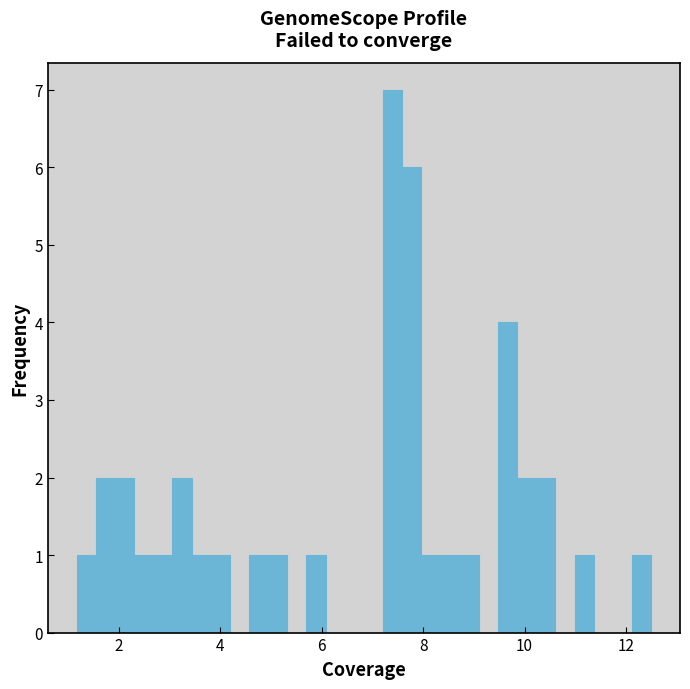

Read against the x-axis, roughly where is the centre of the tallest bar?

7.4